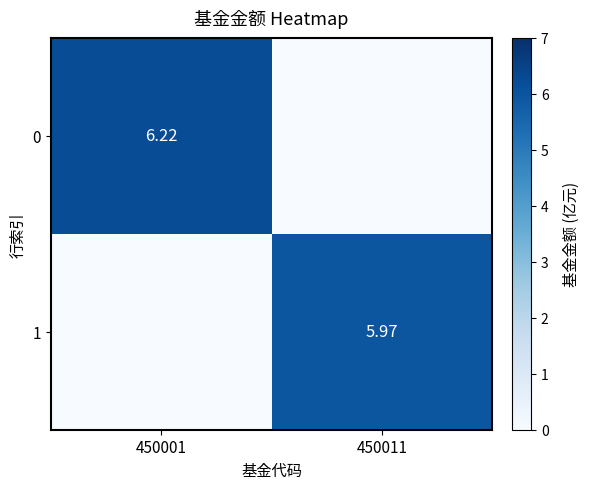

At how many categories does at least one series exceed 2?

2